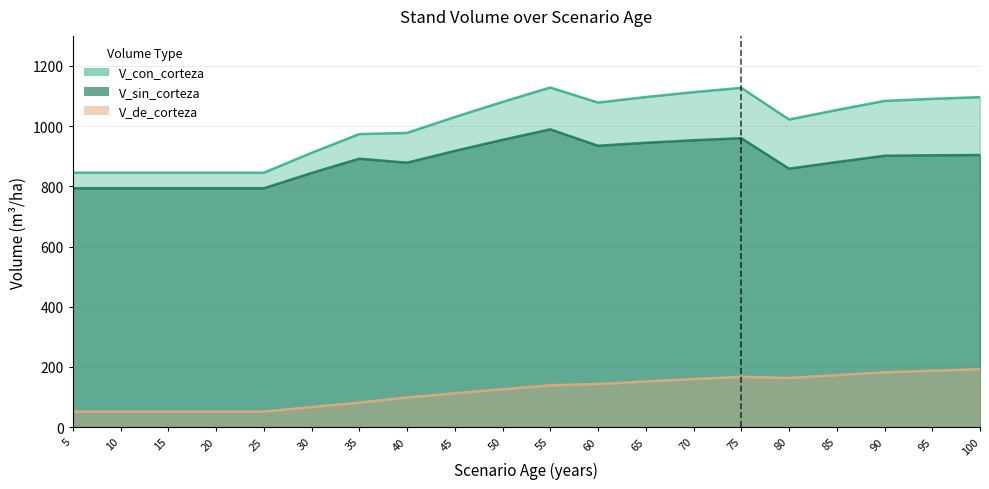

Which series has the largest total across all categories?

V_con_corteza